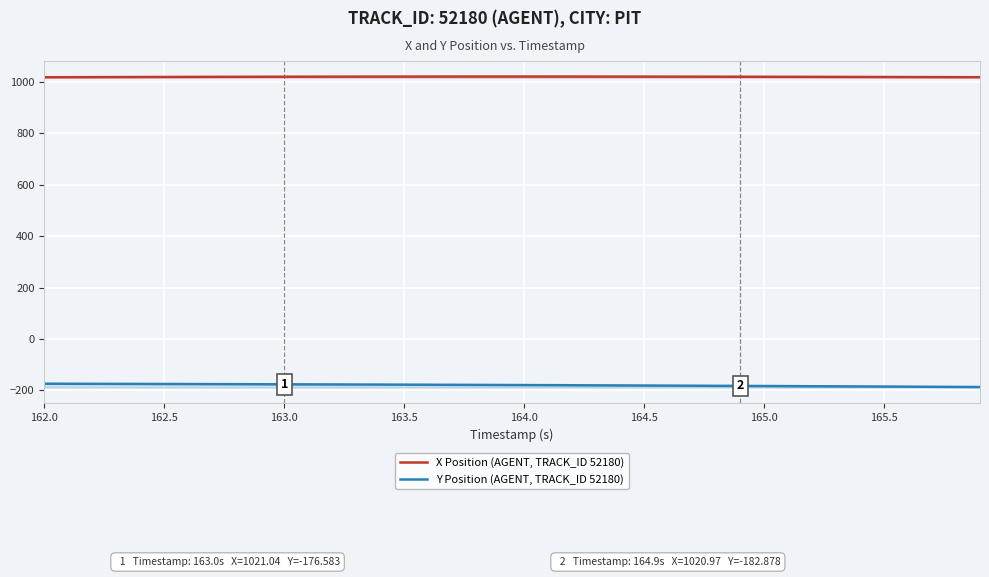

At how many categories does at least one series exceed 719?

40